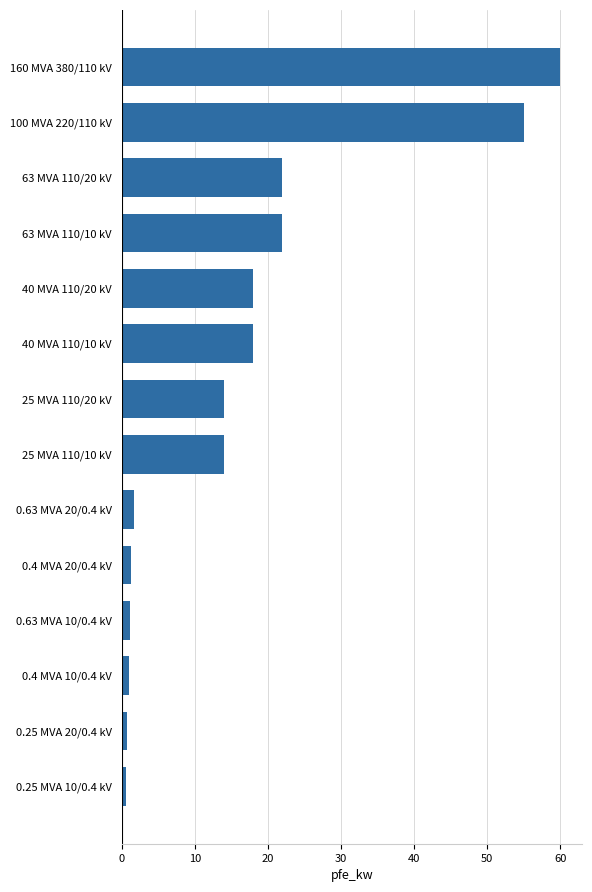

True or false: the data shows 22.0 at 63 MVA 110/10 kV.

True